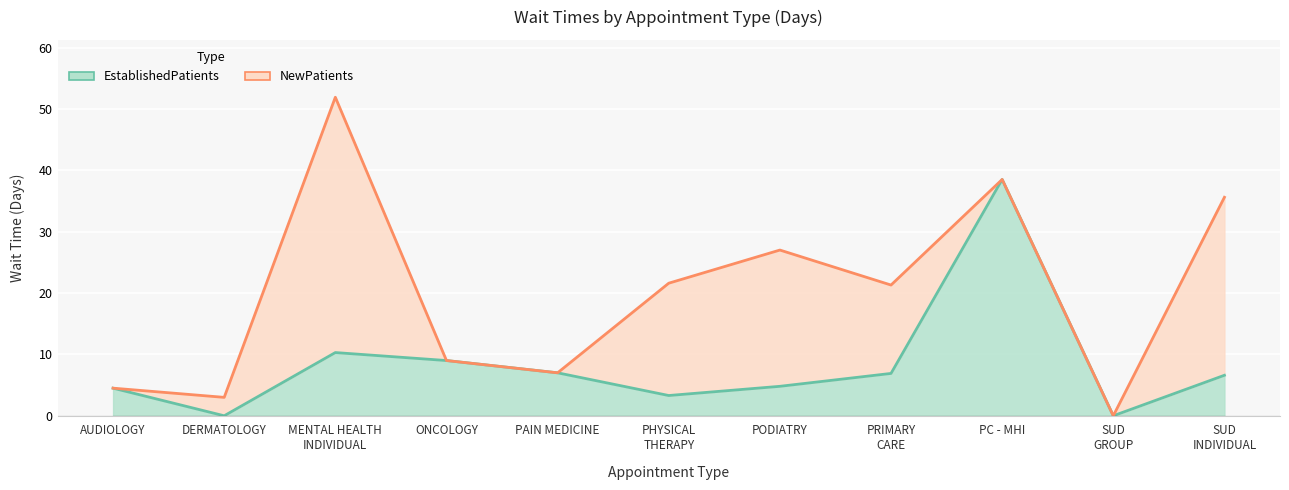

How many interior local valleys (lower than both neighbors) does the data have?

3